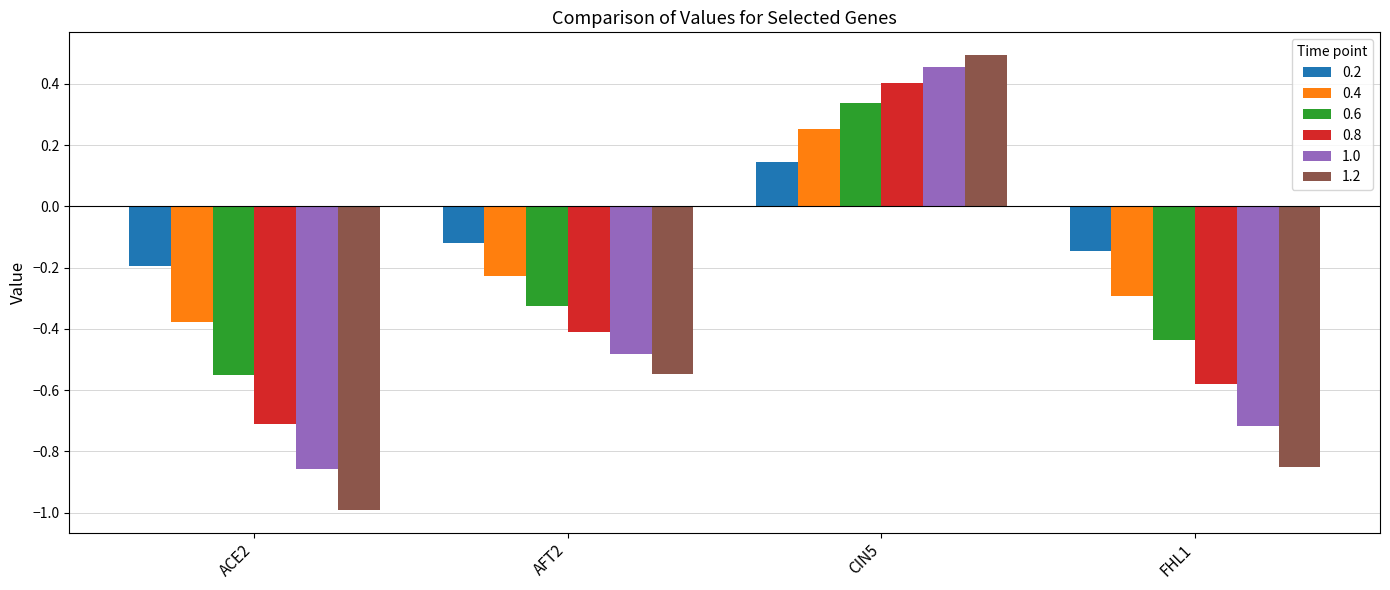

Which category has the lowest value in the 0.8 series?

ACE2